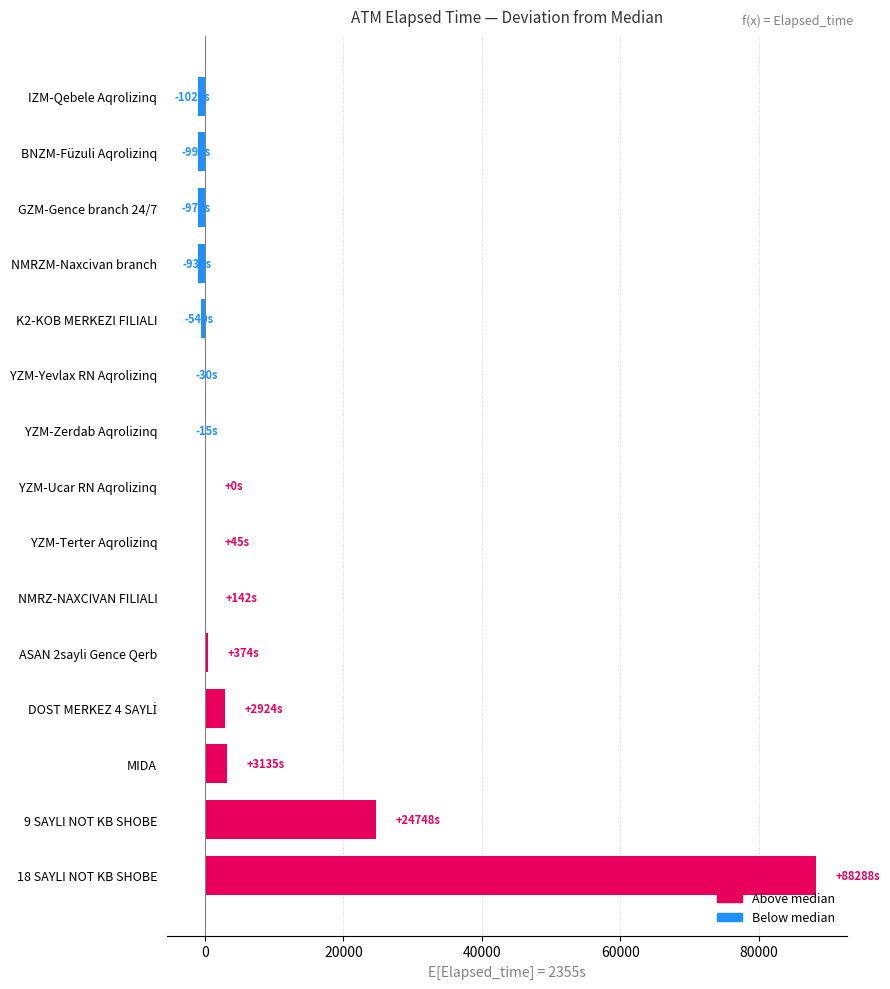

What is the greatest value displayed?

88288